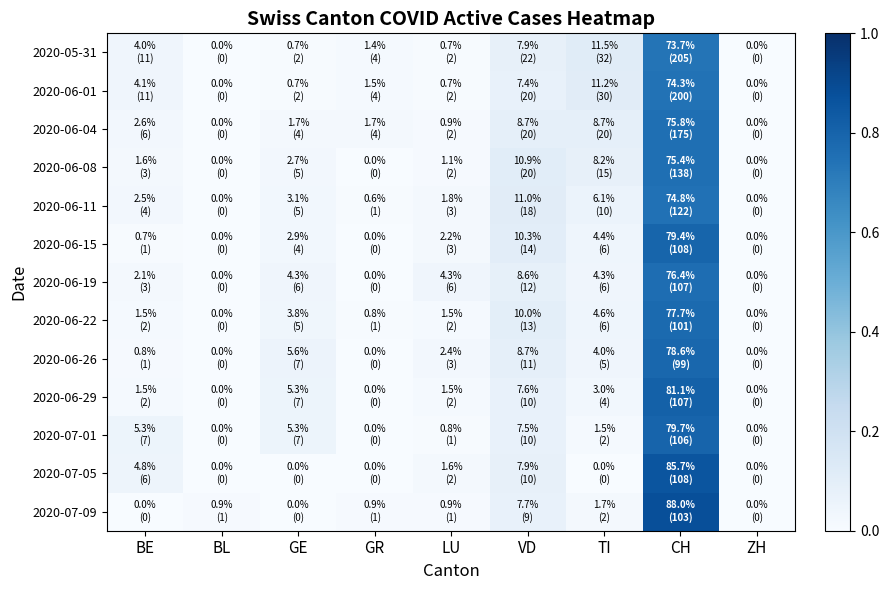

Which label corresponds to the largest value in the chart?

CH